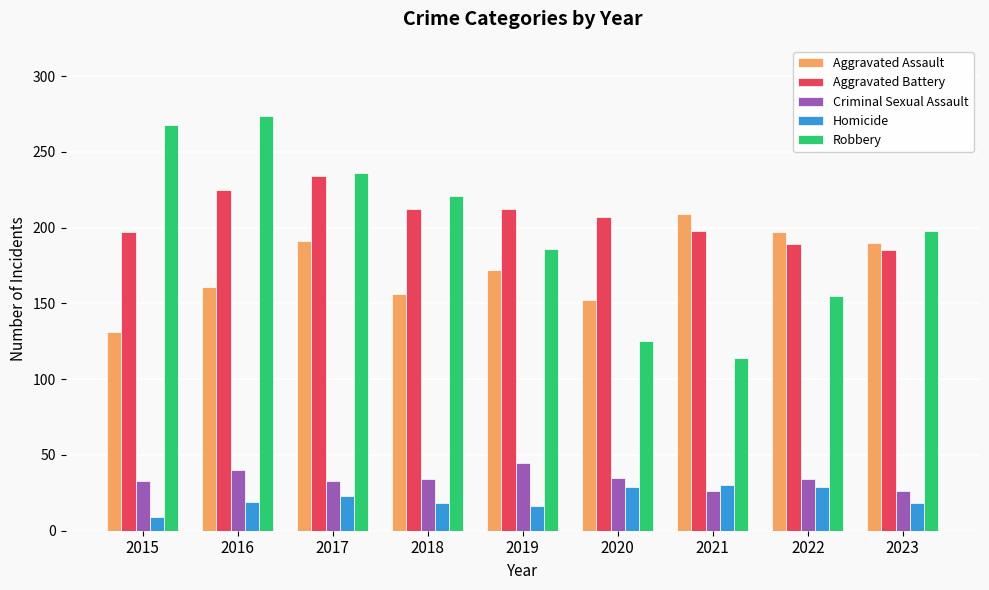

Between 2021 and 2022, which series saw the biggest shift?

Robbery